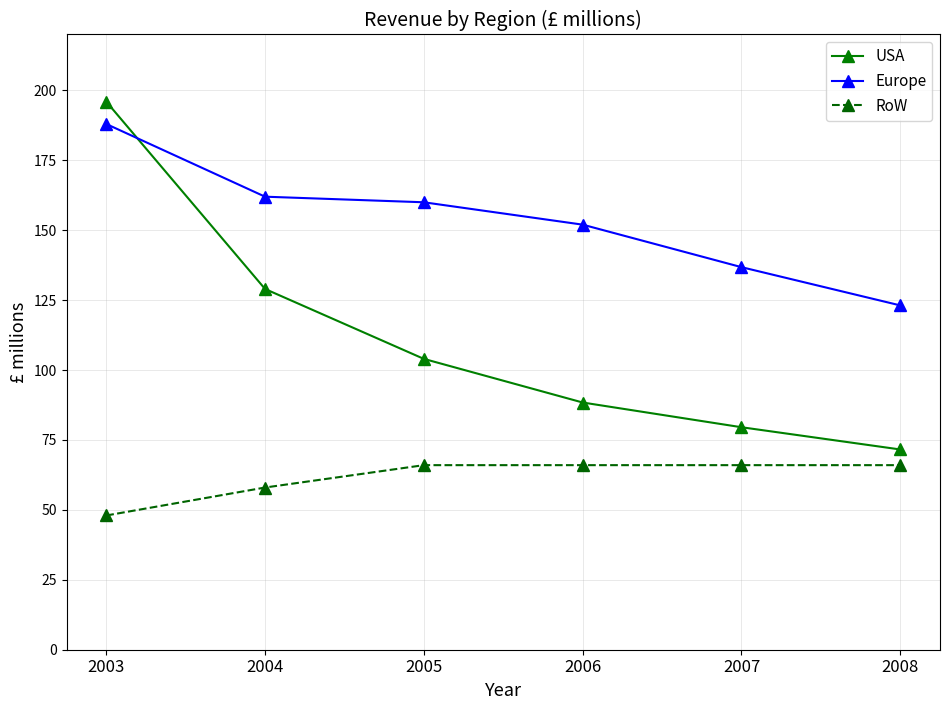

Which series has the largest total across all categories?

Europe